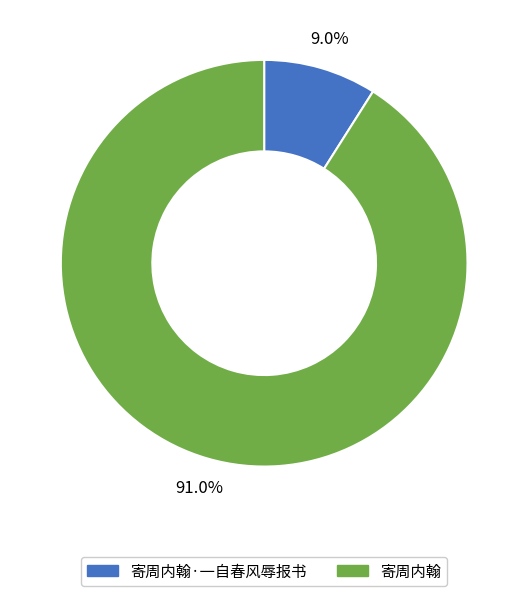

Is there any slice that represents more than half of the pie?

Yes